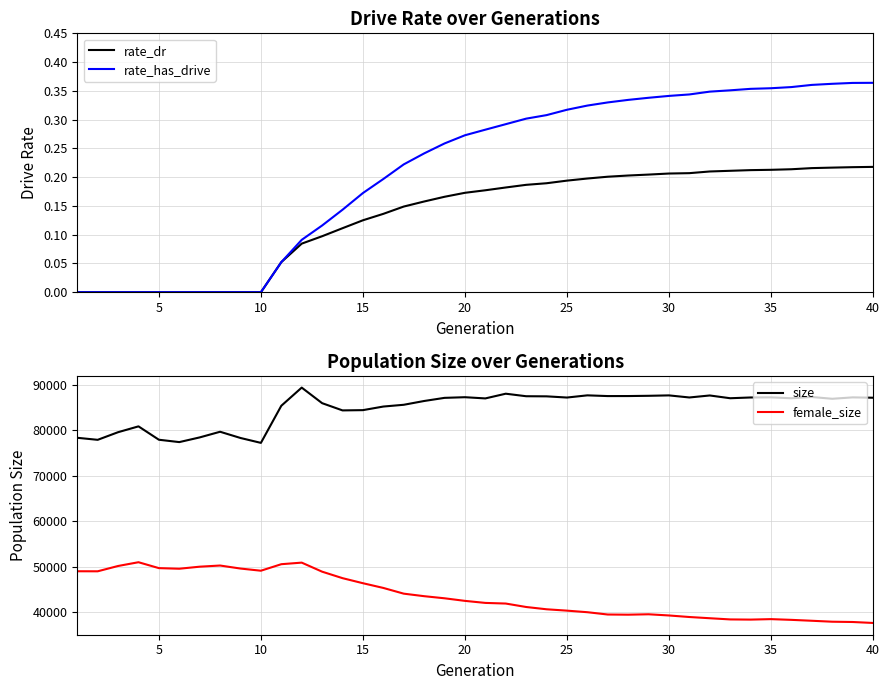

The value of rate_has_drive at 31 is 0.5. True or false?

False